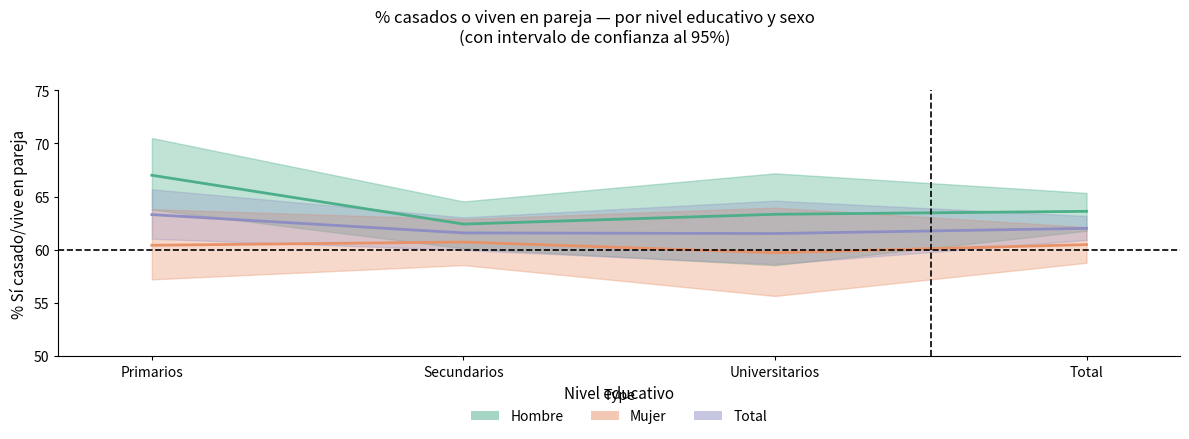

Which series has the largest total across all categories?

Sí casado/vive en pareja — Hombre